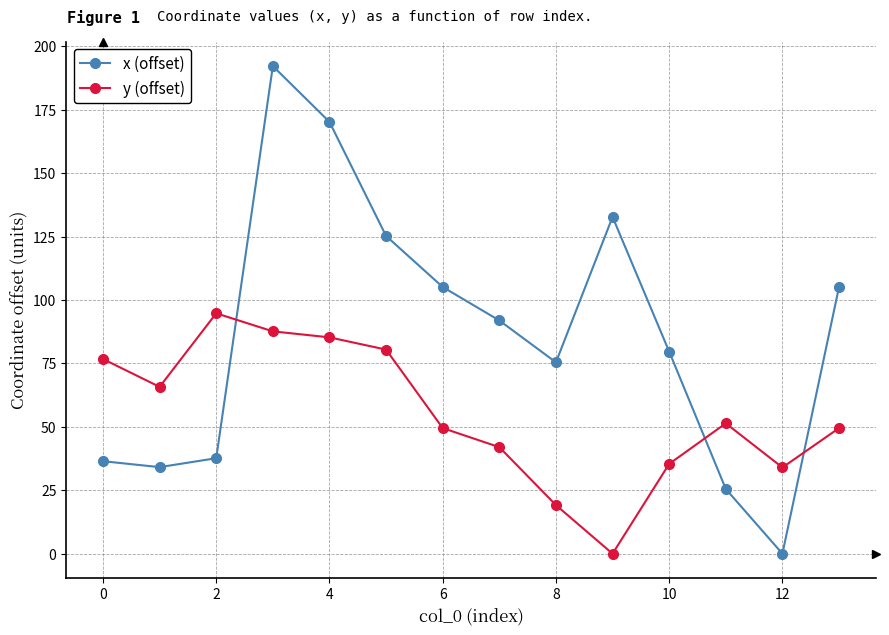

What is the highest value of the x (offset) series?

192.3